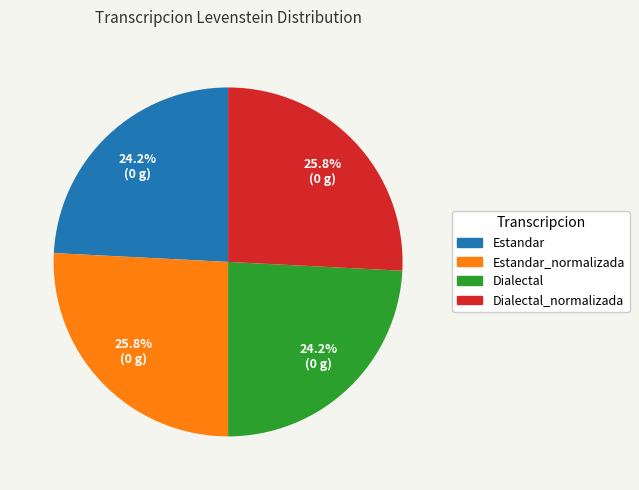

To the nearest percent, what is the average slice percentage?

25%